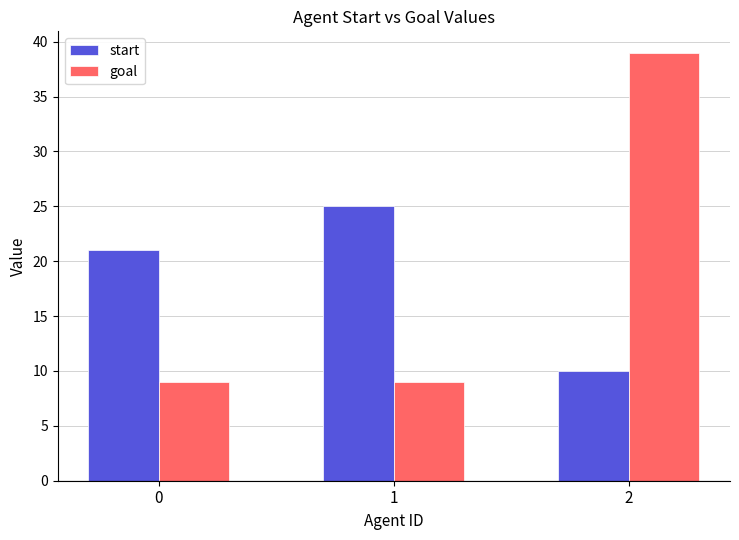

What is the maximum value shown in the chart?

39